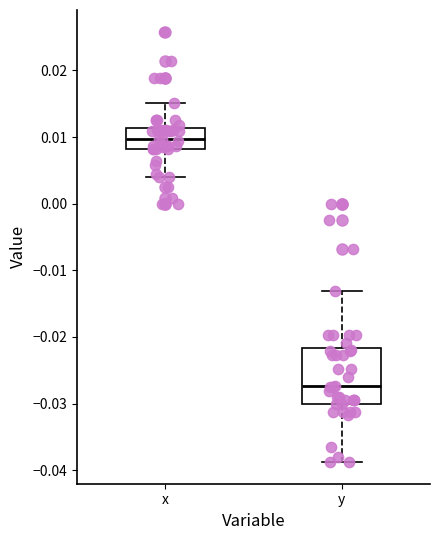

Comparing the boxes themselves (not the whiskers), which one is the tallest?

y